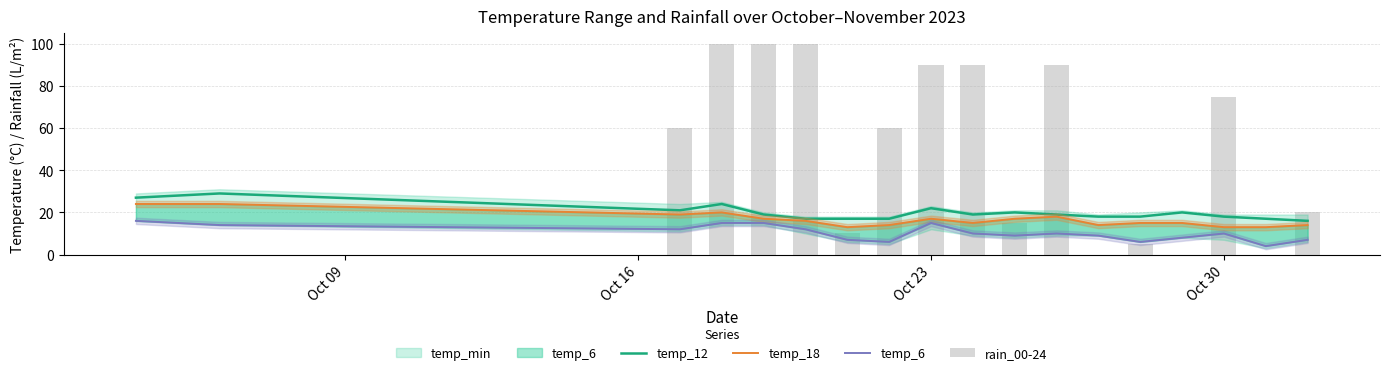

How many data points does each series have?

18